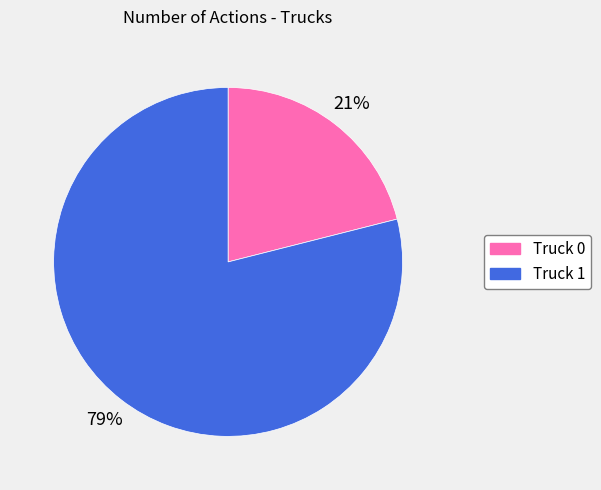

To the nearest percent, what is the average slice percentage?

50%